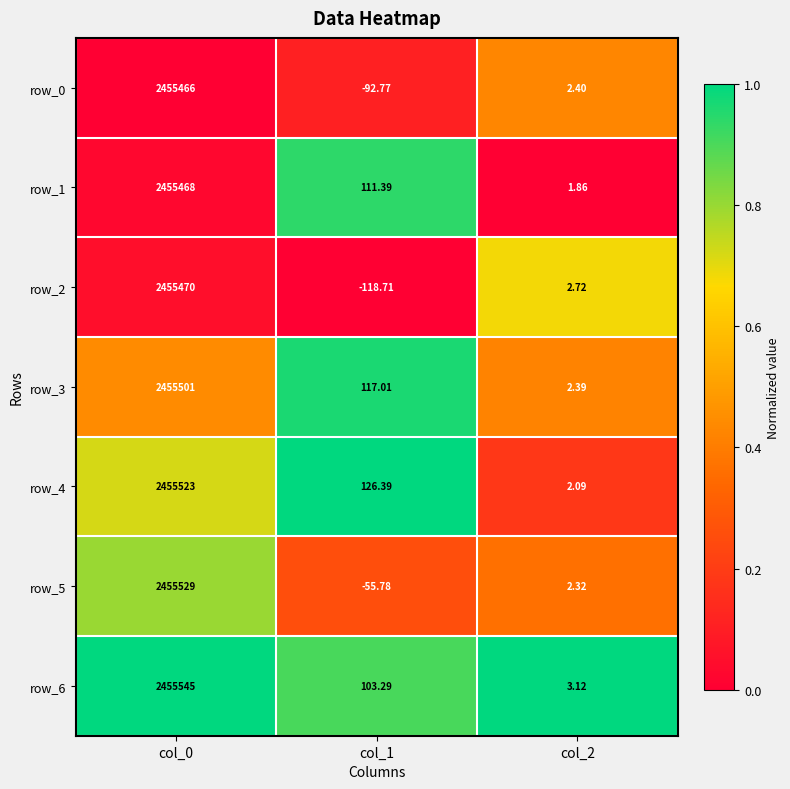

At which label does row_1 reach its minimum?

col_2